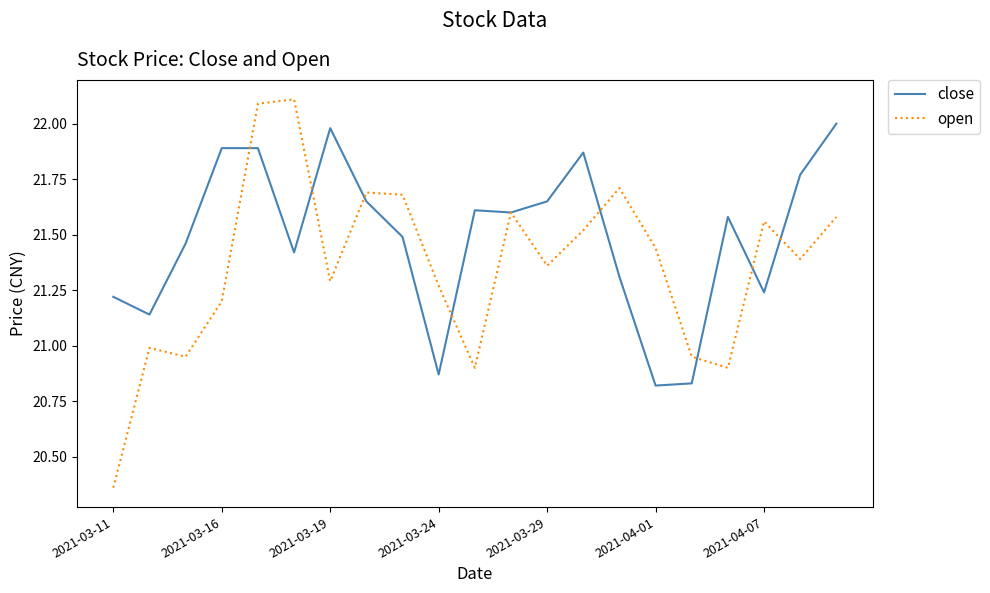

What is the highest value of the open series?

22.1